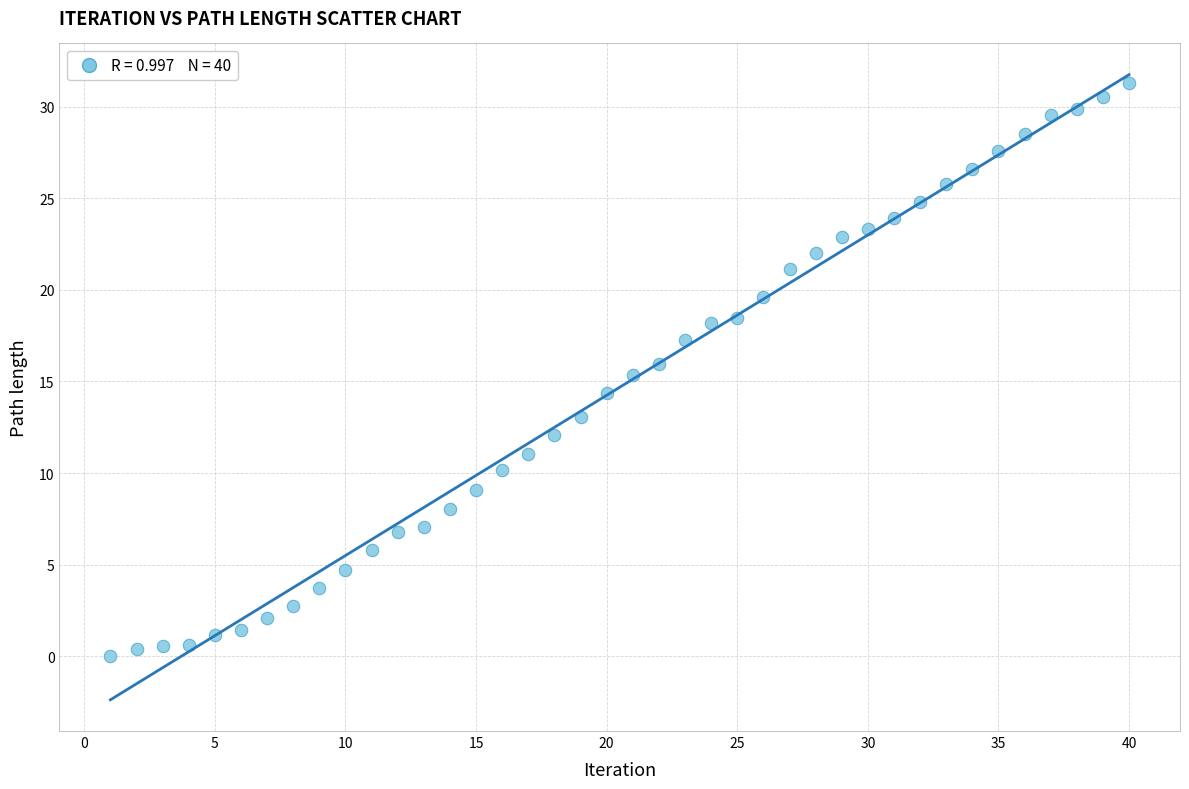

What is the range of X values (max minus min)?

39.0